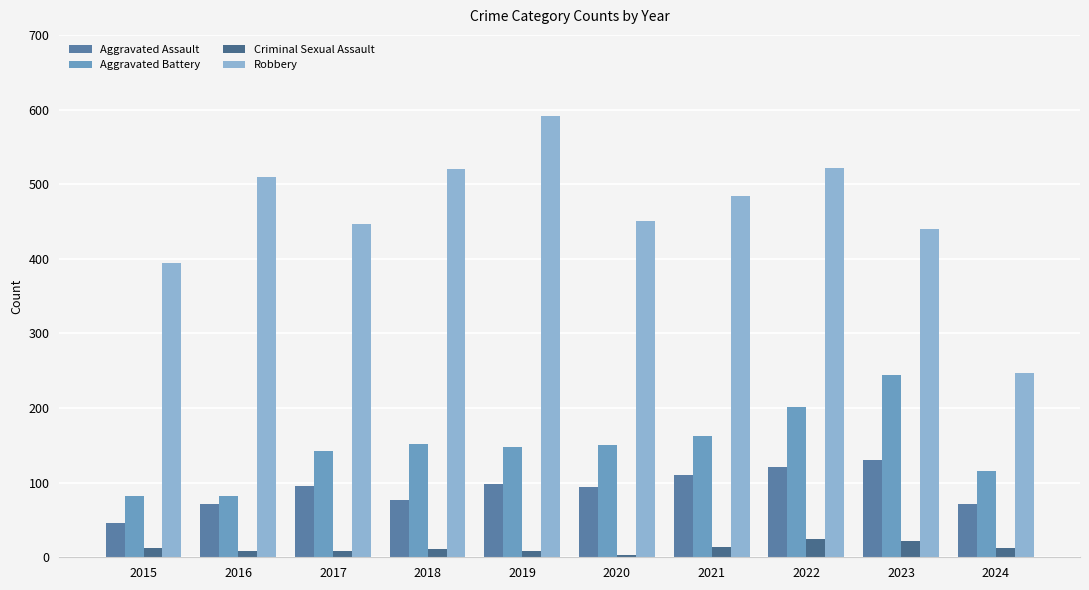

How many data points does each series have?

10